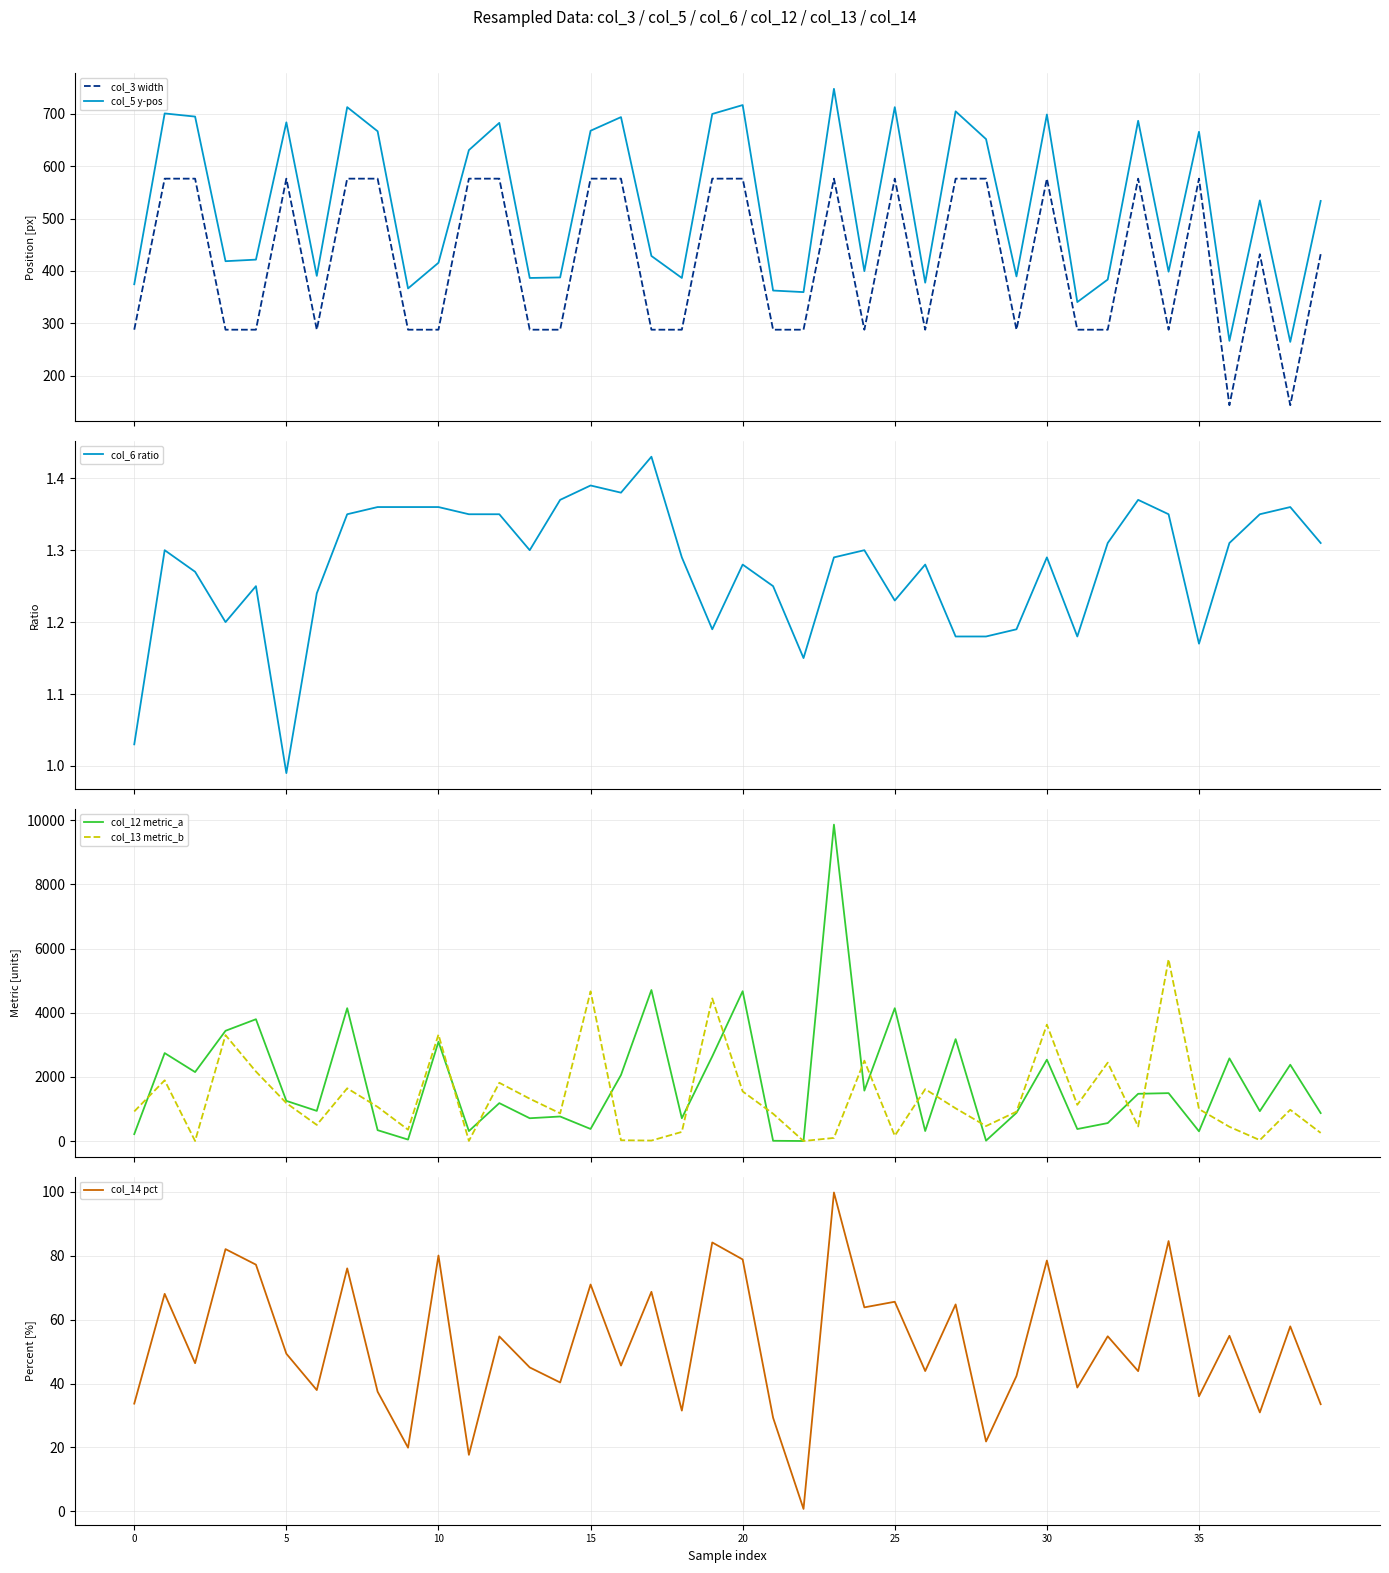

What are all the series names shown in the legend?

col_3 width, col_5 y-pos, col_6 ratio, col_12 metric_a, col_13 metric_b, col_14 pct